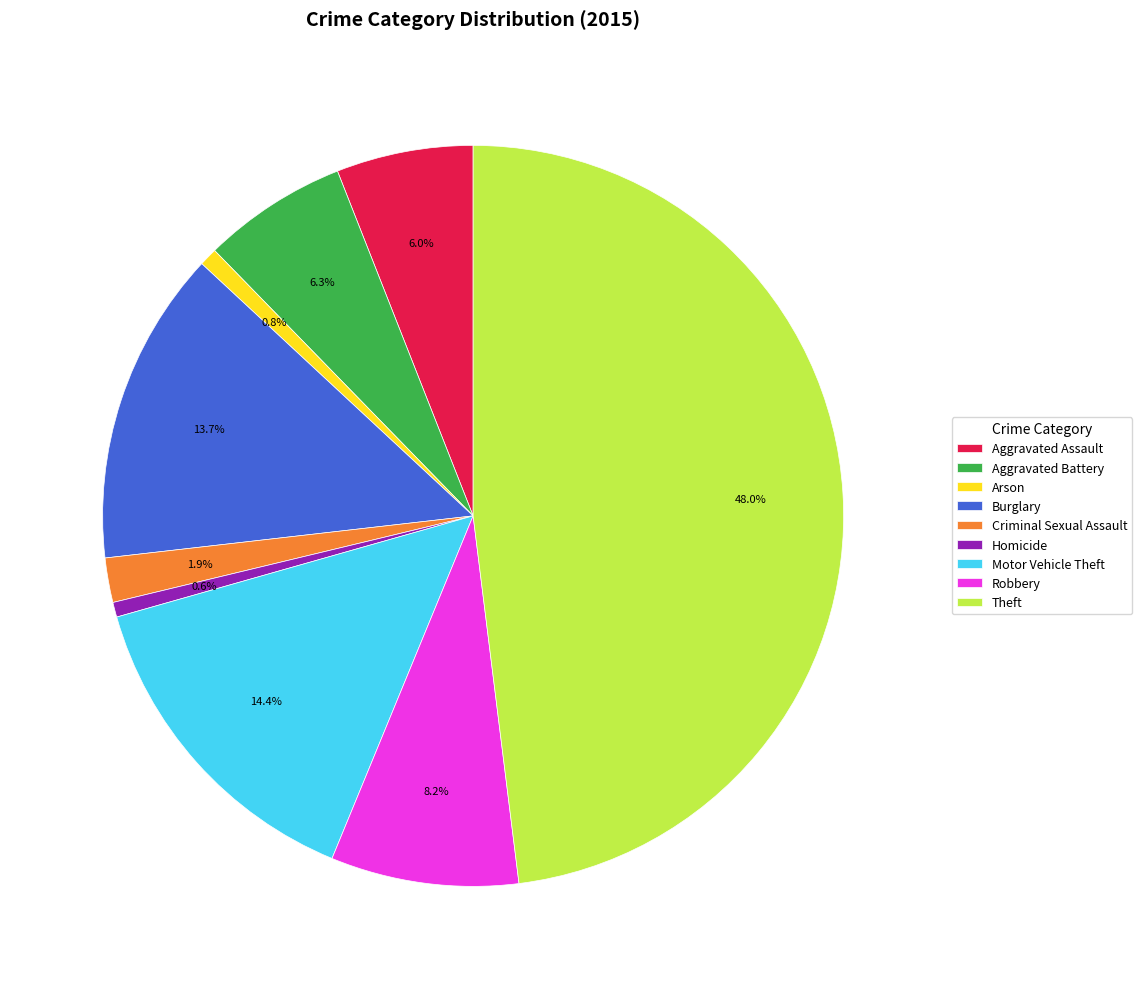

True or false: Motor Vehicle Theft accounts for 22% of the total.

False